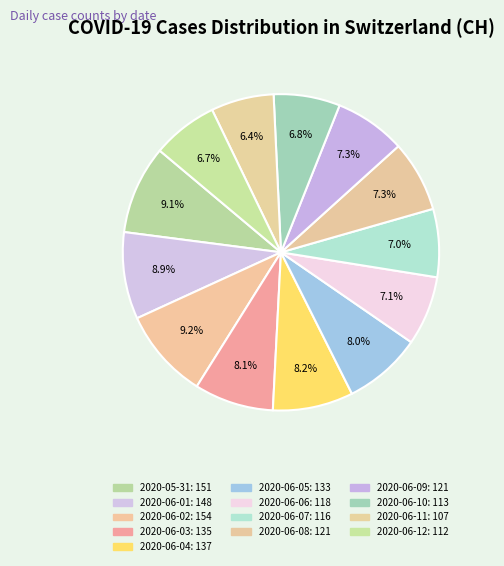

Is there a majority slice in this chart?

No